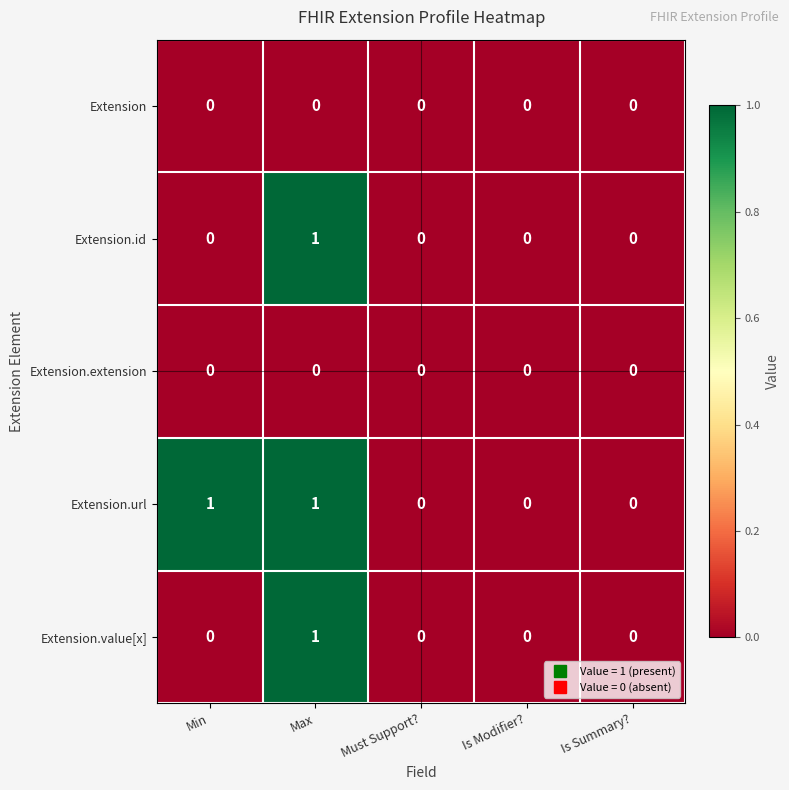

What is the difference between the highest and lowest values at Min?

1